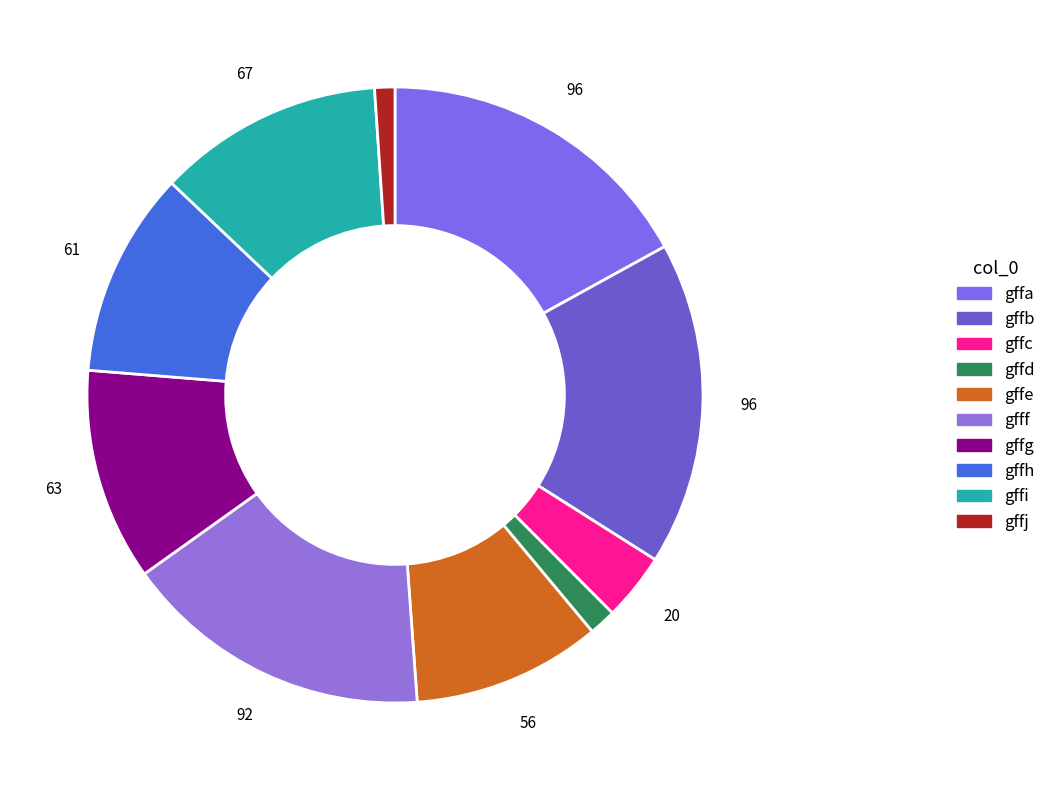

How much of the chart is everything except gffd?

98.6%